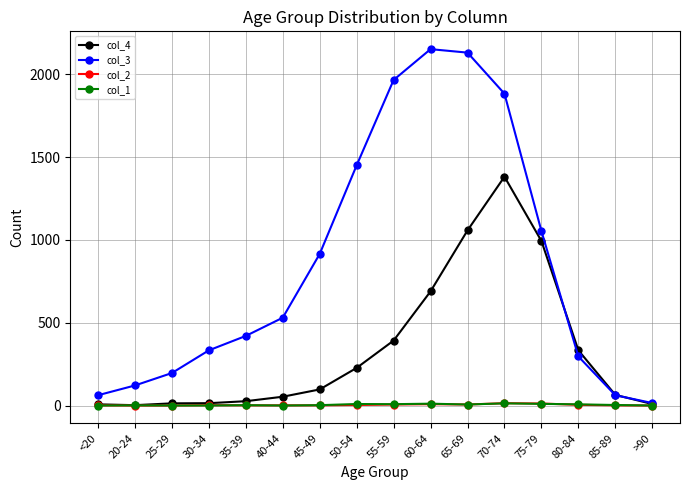

Is this an area chart (filled region under the line)?

No